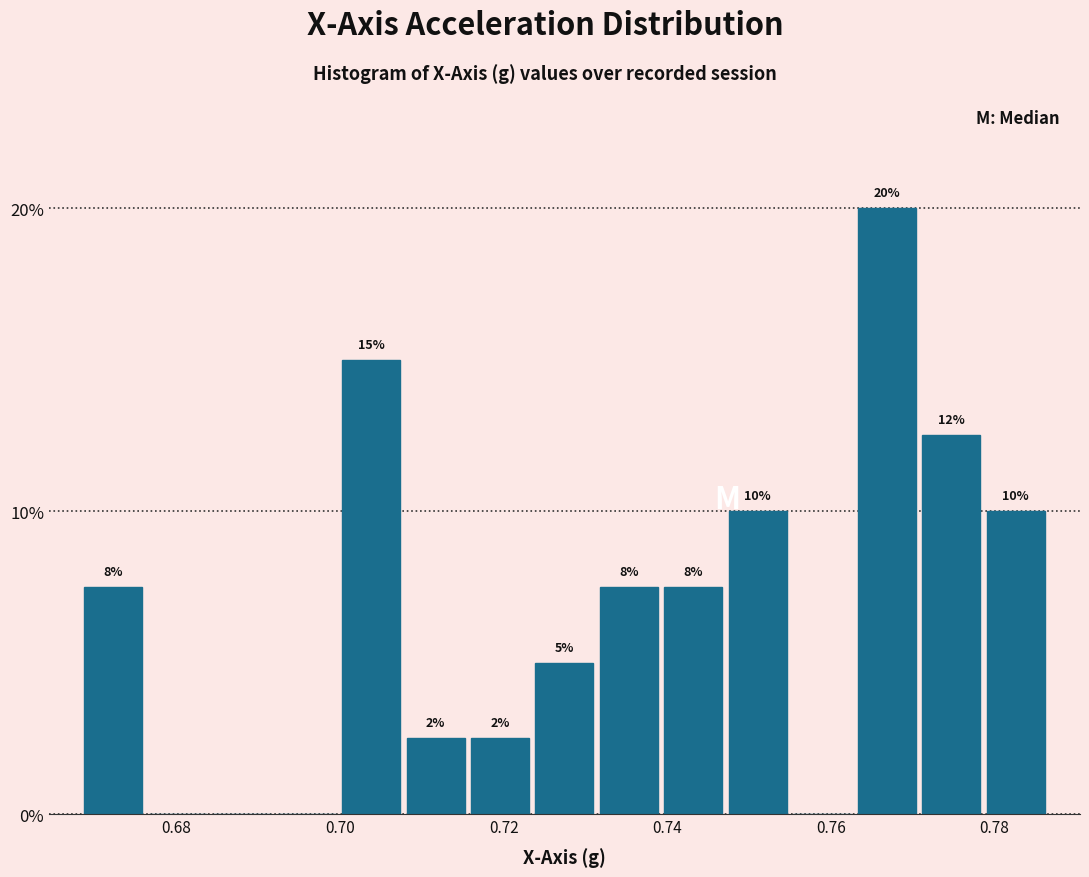

Read against the x-axis, roughly where is the centre of the tallest bar?

0.766